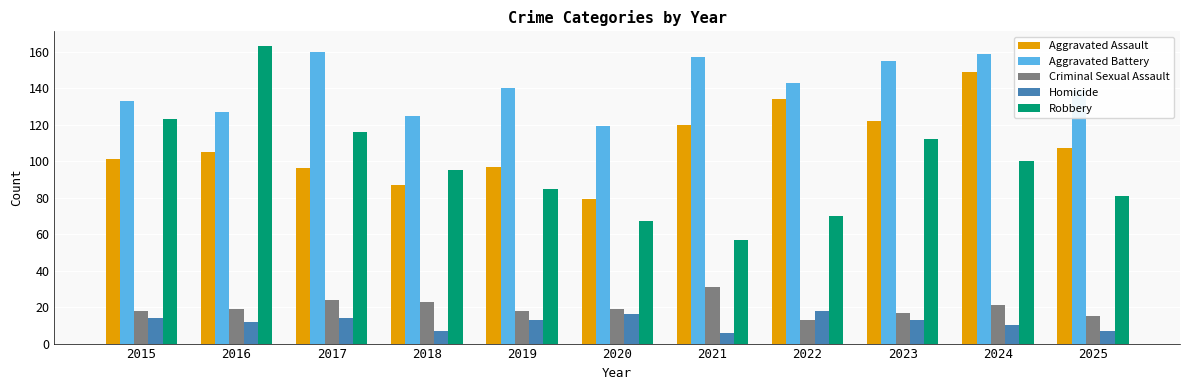

Which series has the largest total across all categories?

Aggravated Battery